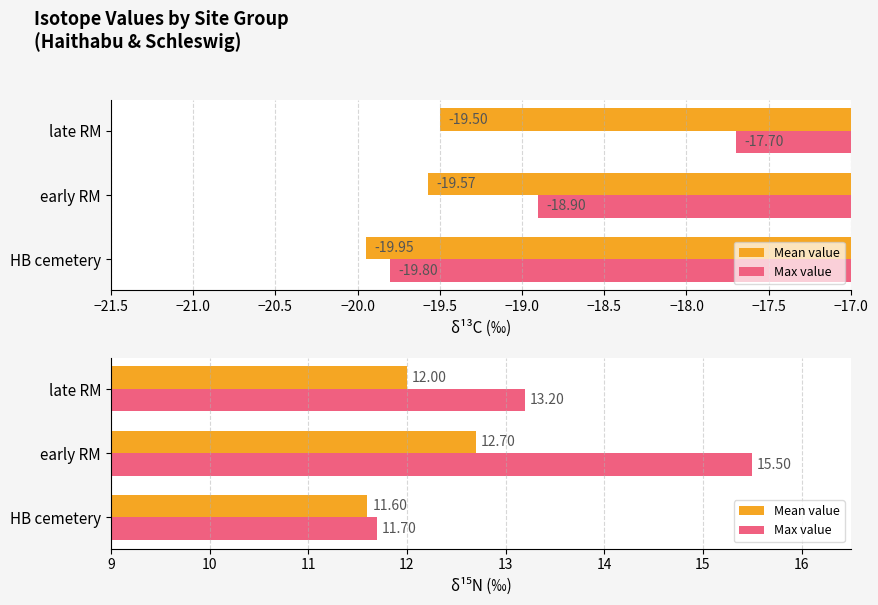

Which series has the largest total across all categories?

Max value